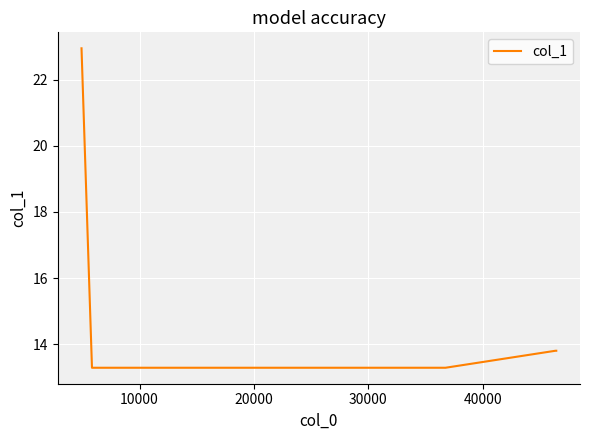

What is the average value?

15.1